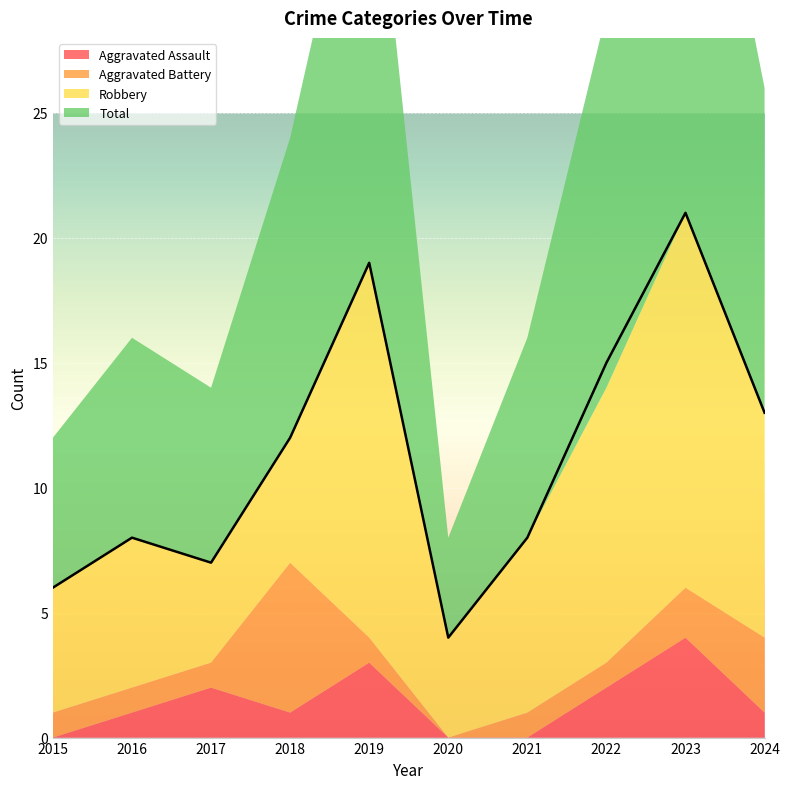

The Aggravated Assault series shows 1 at 2016. True or false?

True